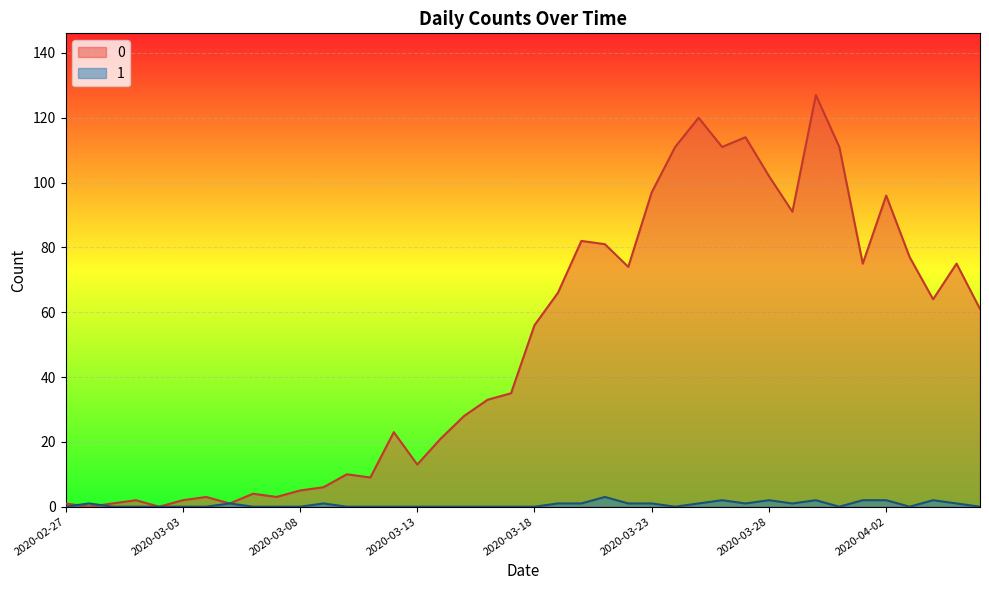

In 1, how many points are higher than both neighbors (excluding endpoints)?

8